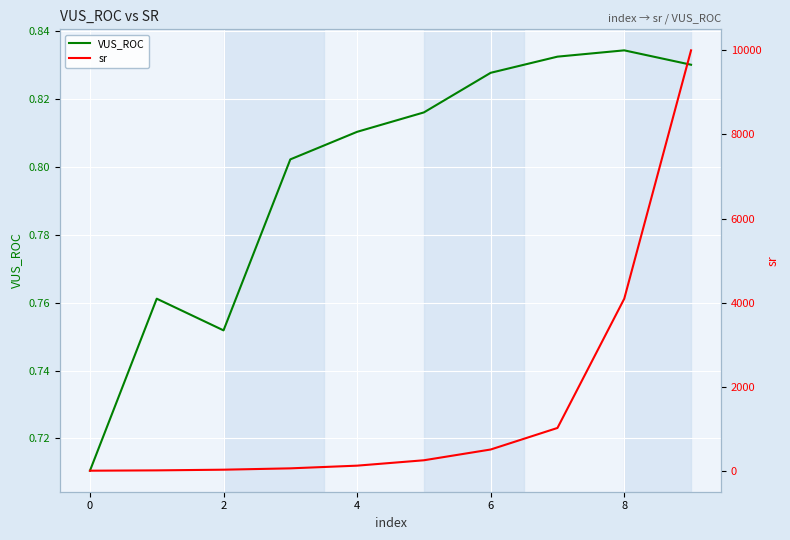

At which label does VUS_ROC reach its peak?

8